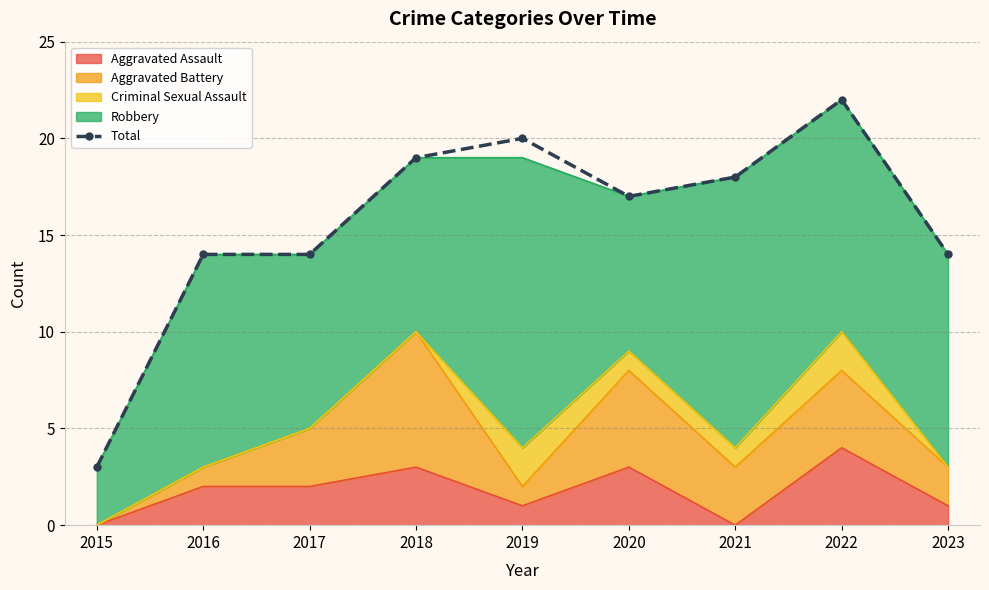

Which category has the lowest value across all series?

2015